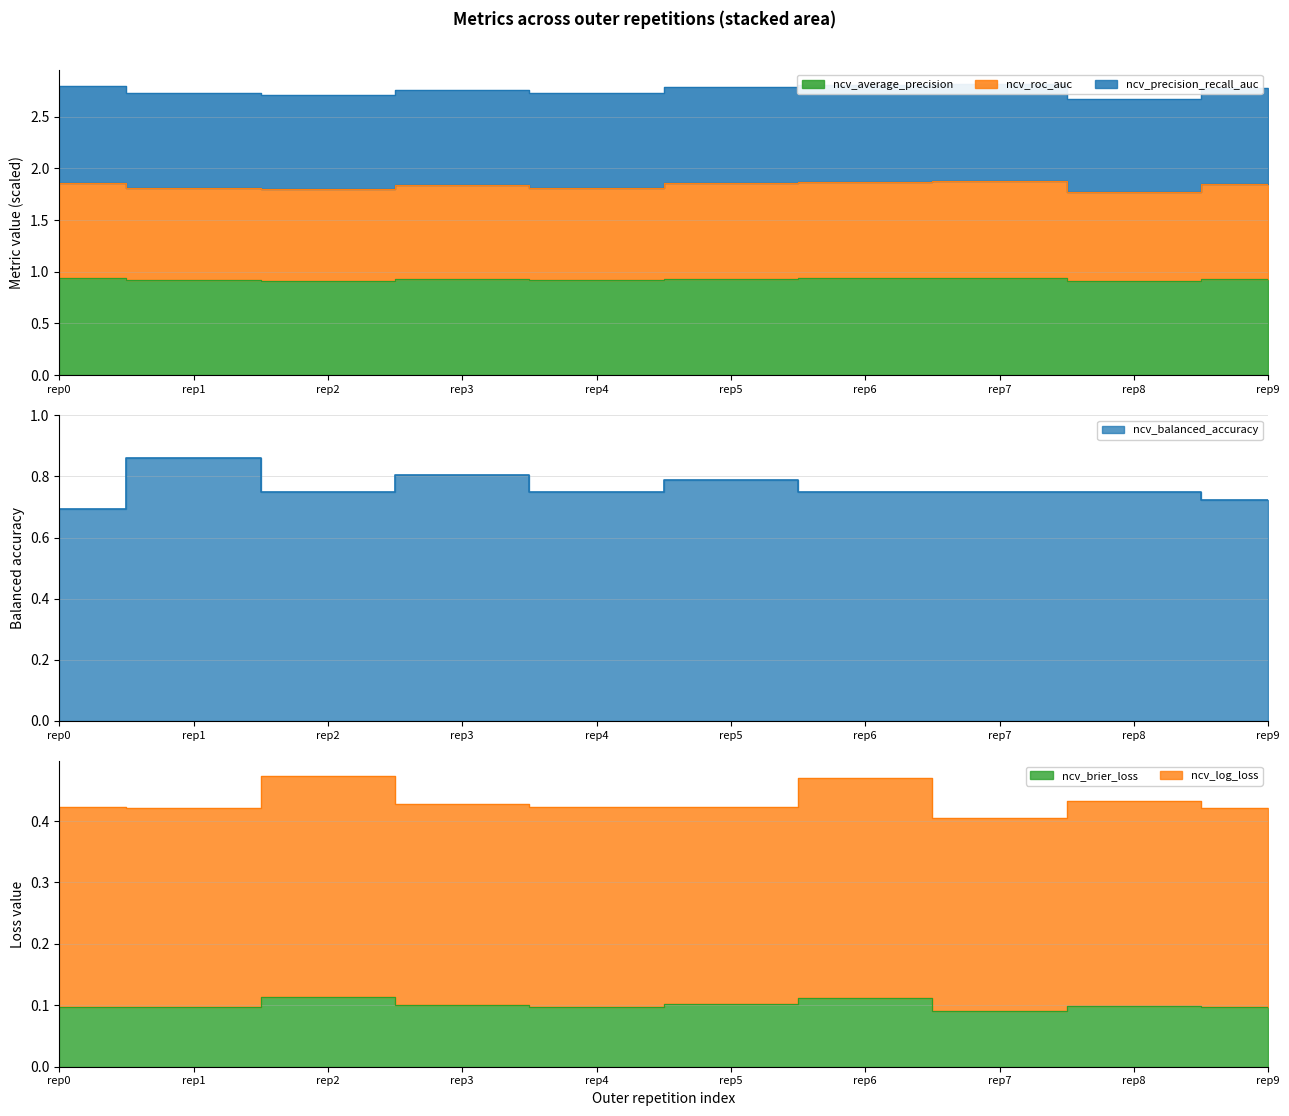

Count the number of categories in the chart.

10